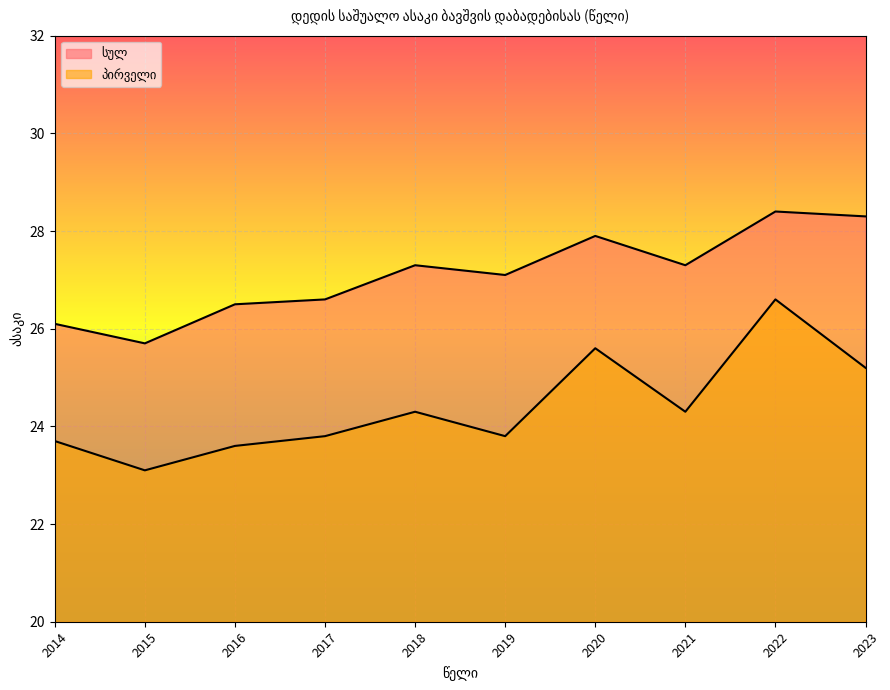

The value of სულ at 2019 is 8.5. True or false?

False